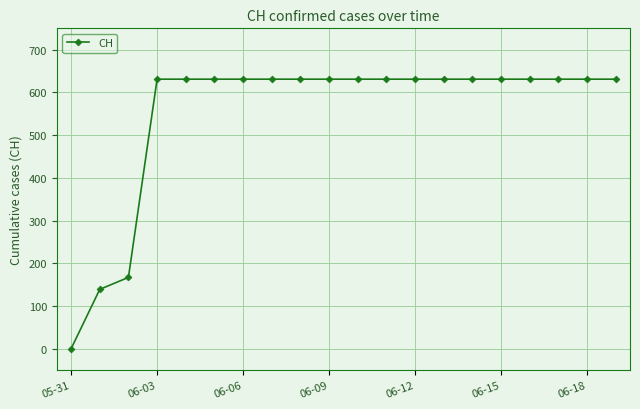

What is the value of the 11th point from the left?

631